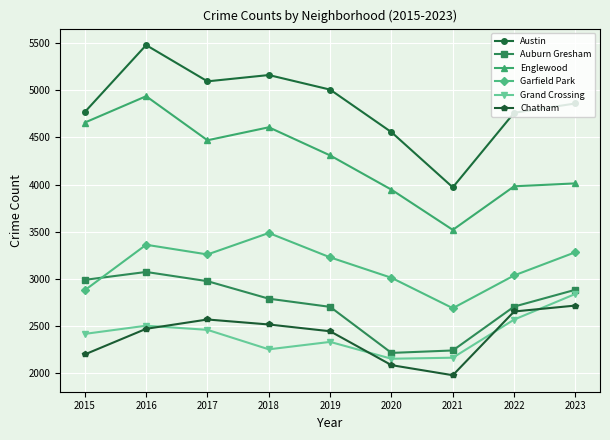

True or false: Austin and Grand Crossing intersect in this chart.

False